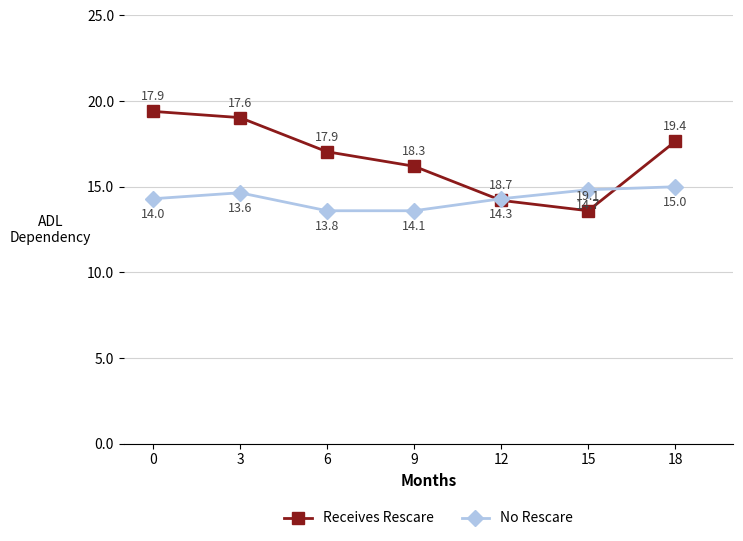

Count the No Rescare values in the range 13 to 14.

2